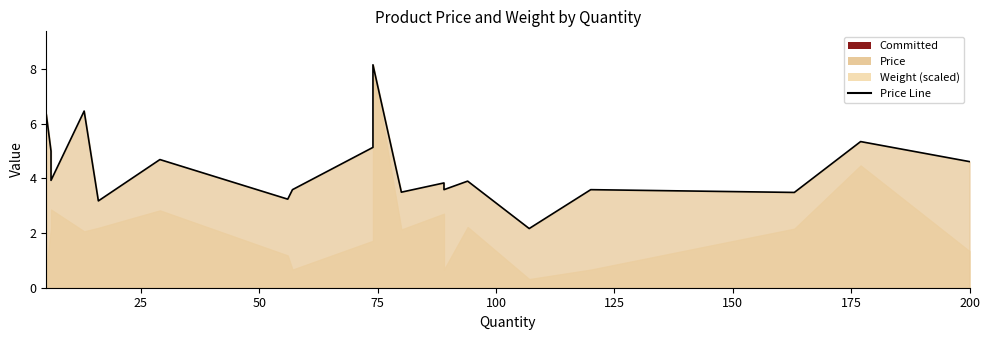

How many categories are shown in the chart?

19